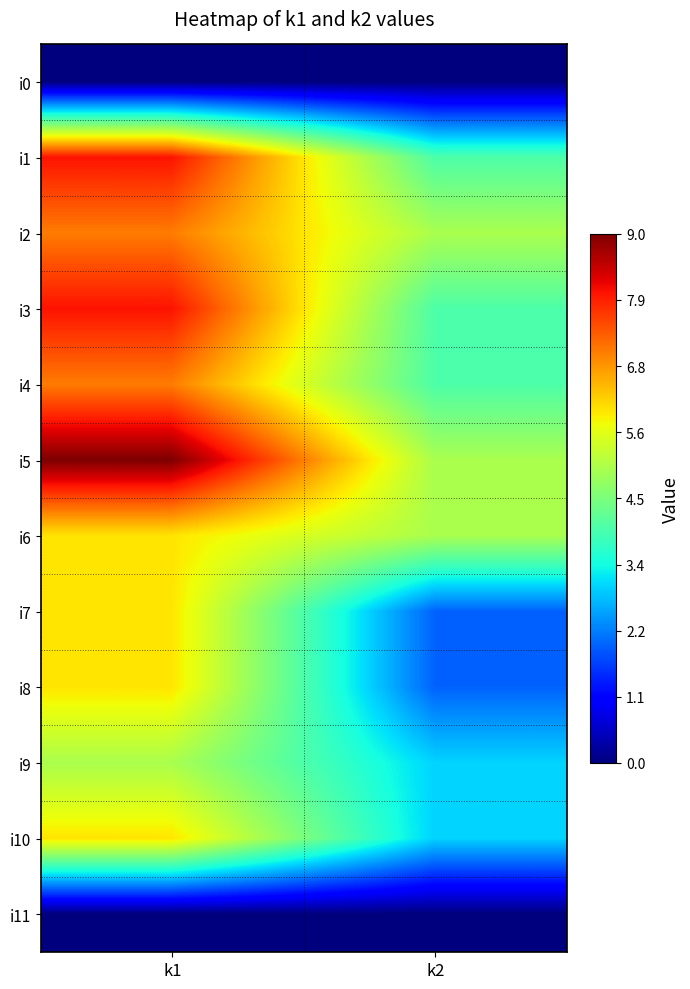

Reading left to right, transcribe all the data shown in this chart.

i0: k1=0	k2=0
i1: k1=8	k2=4
i2: k1=7	k2=5
i3: k1=8	k2=4
i4: k1=7	k2=4
i5: k1=9	k2=5
i6: k1=6	k2=5
i7: k1=6	k2=2
i8: k1=6	k2=2
i9: k1=5	k2=3
i10: k1=6	k2=3
i11: k1=0	k2=0